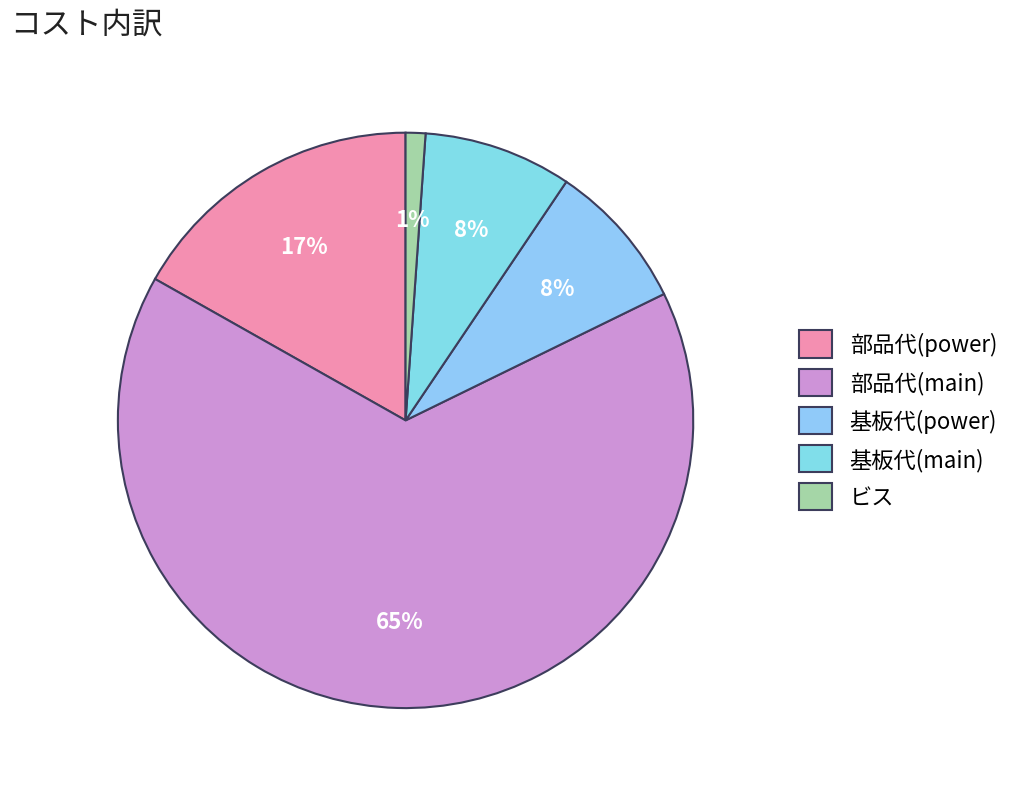

What is the ratio of the value at 基板代(main) to the value at 部品代(power)?

0.5